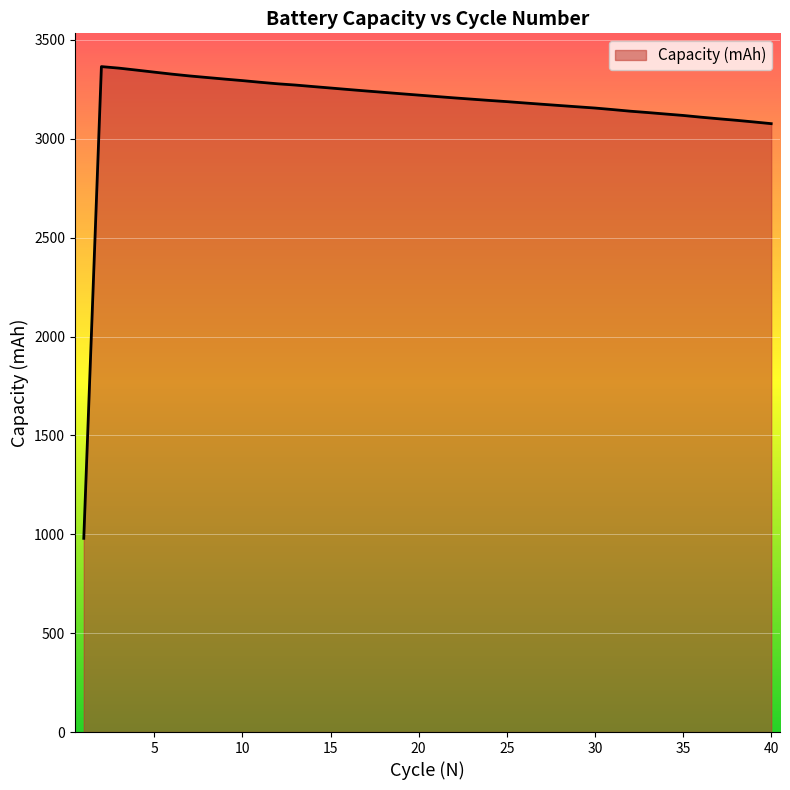

How many series are shown in this chart?

1